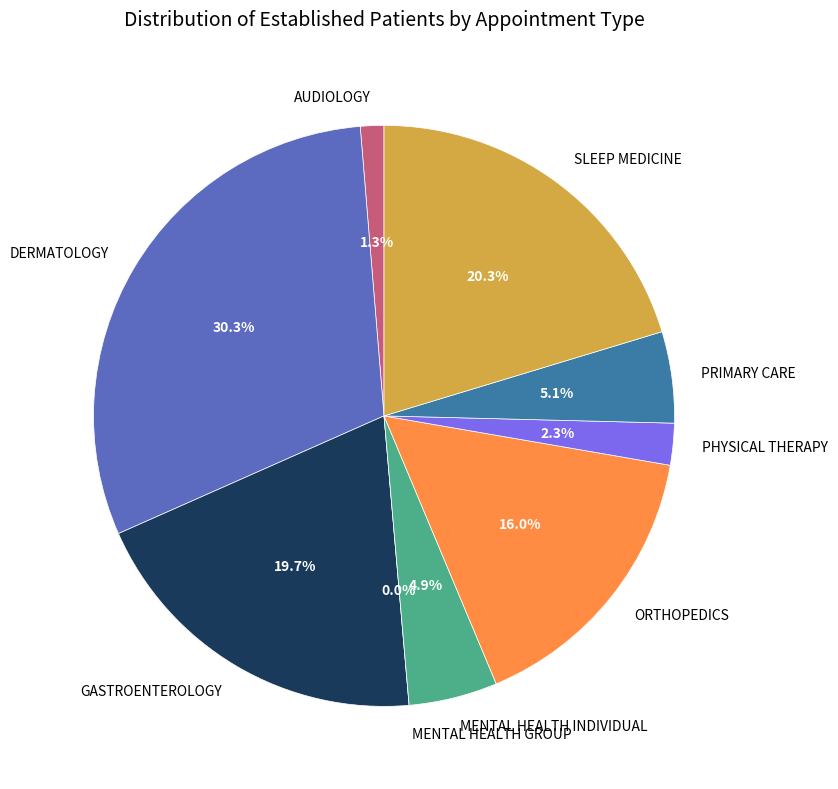

How many segments does this pie chart have?

9